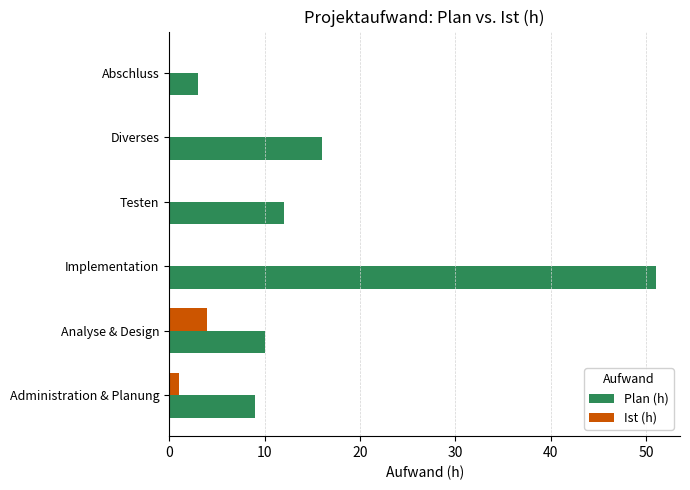

What is the maximum value shown in the chart?

51